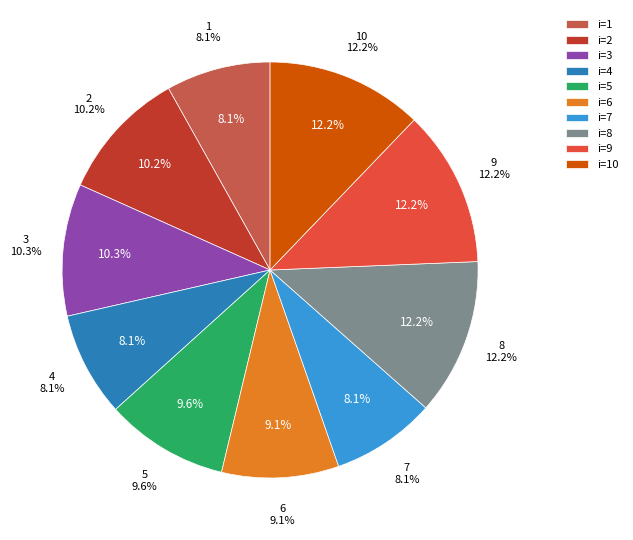

Rank the categories by value from lowest to highest.

1, 4, 7, 6, 5, 2, 3, 8, 9, 10